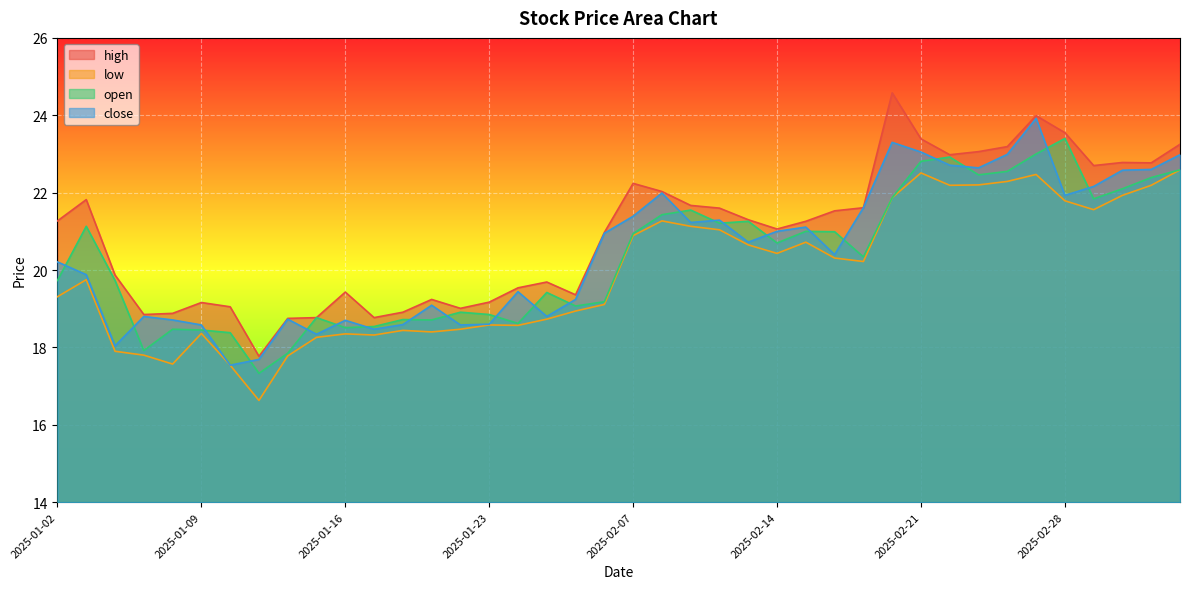

Does the chart display data point markers on the line(s)?

No